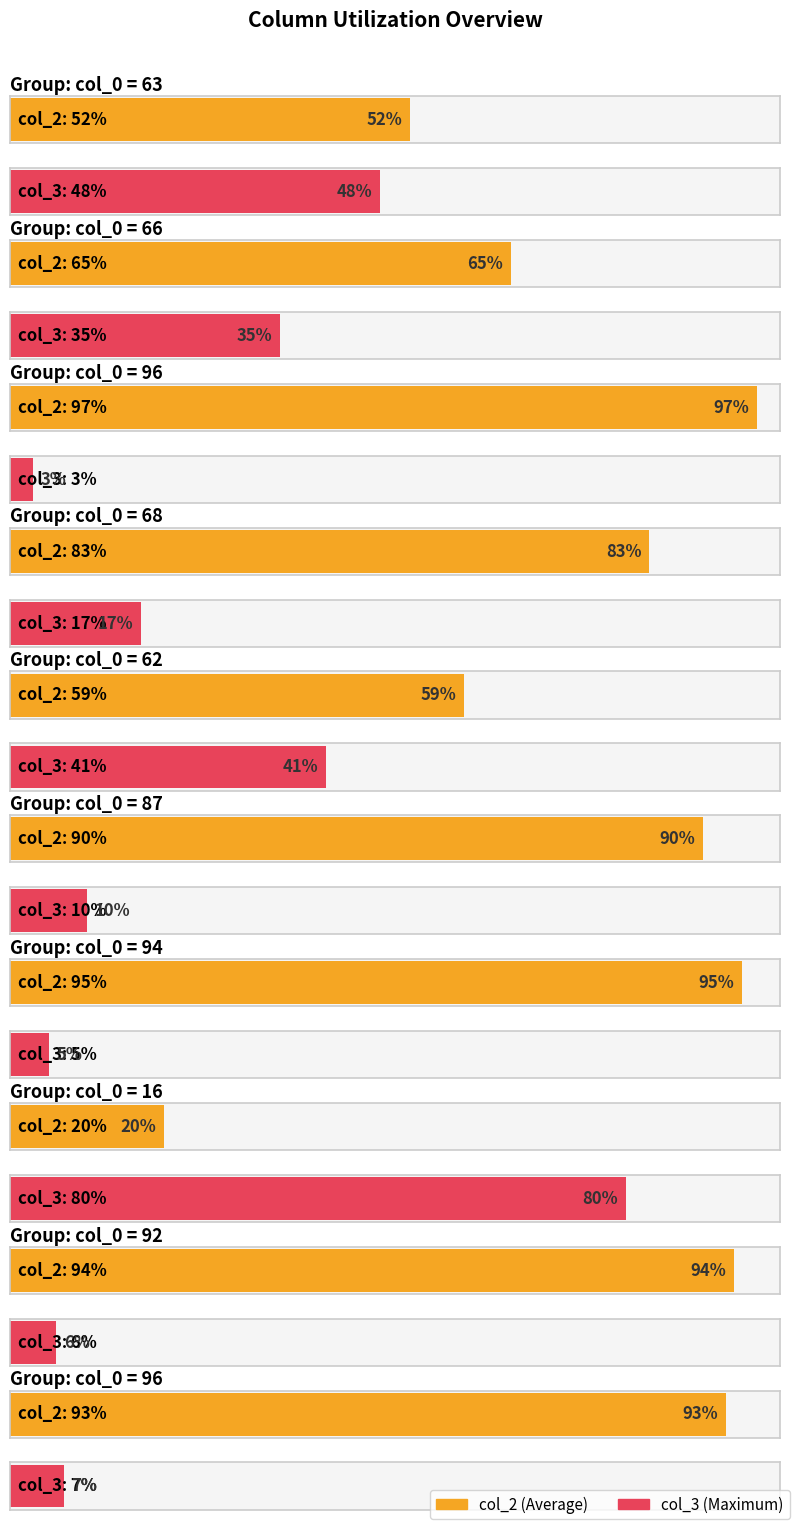

True or false: col_3 has a value of 1 at 96.

False